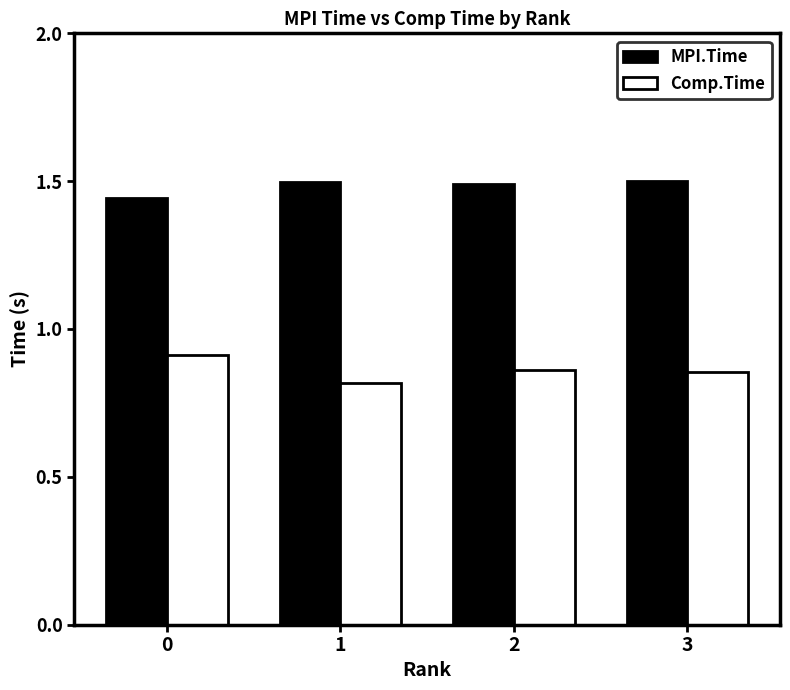

Which series has the largest total across all categories?

MPI.Time